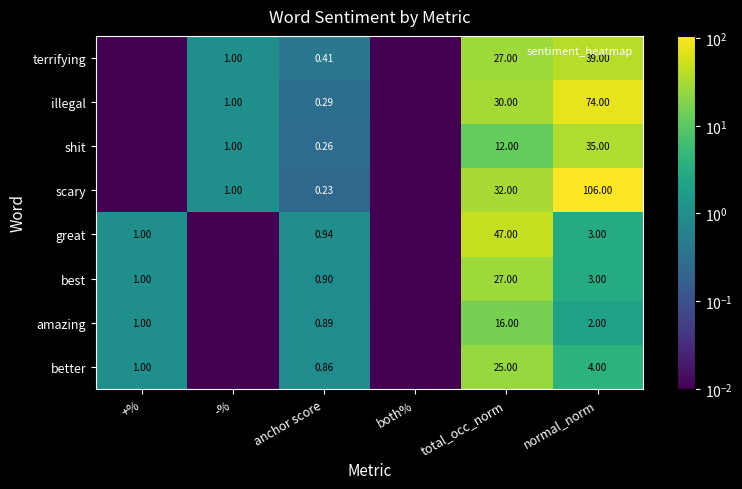

Where is amazing nearest to the value 8?

normal_norm